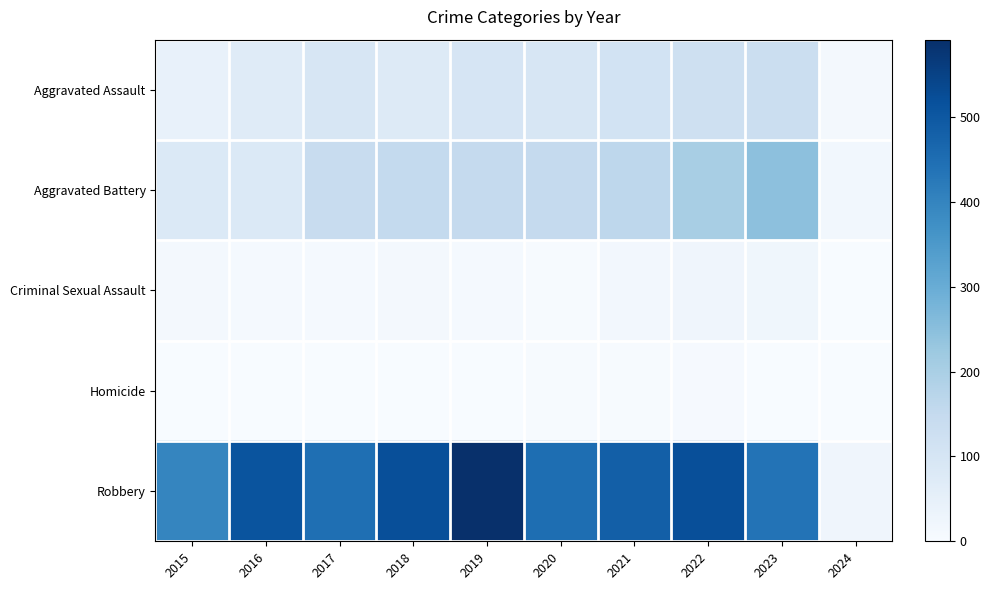

Which series has the largest total across all categories?

Robbery